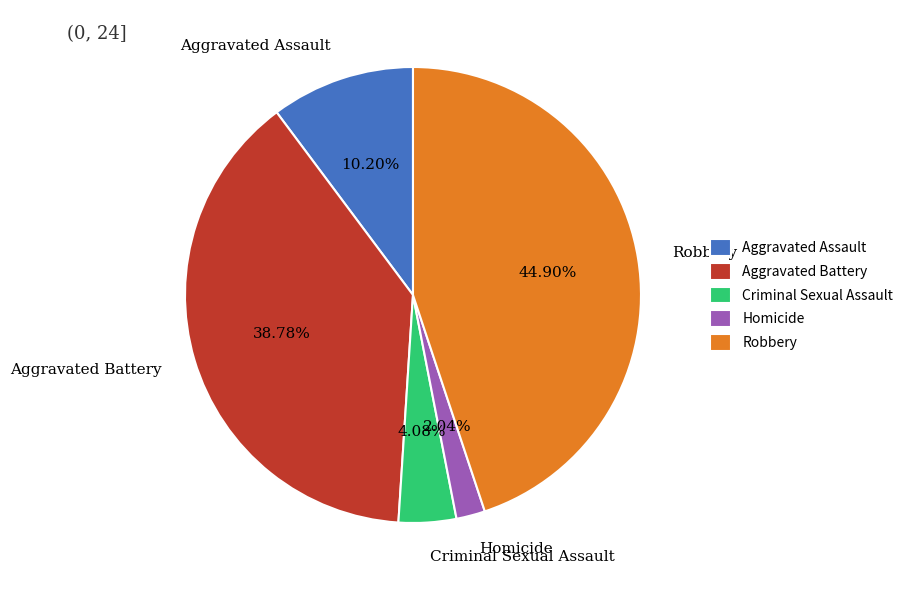

To the nearest percent, what percentage of the pie is Aggravated Battery?

39%